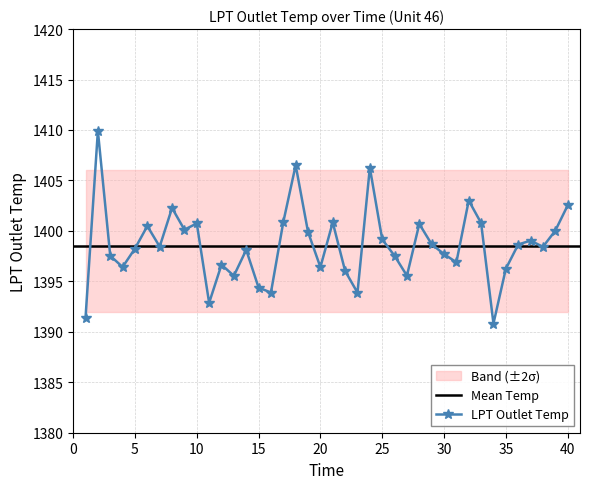

How many interior local valleys (lower than both neighbors) does the data have?

12